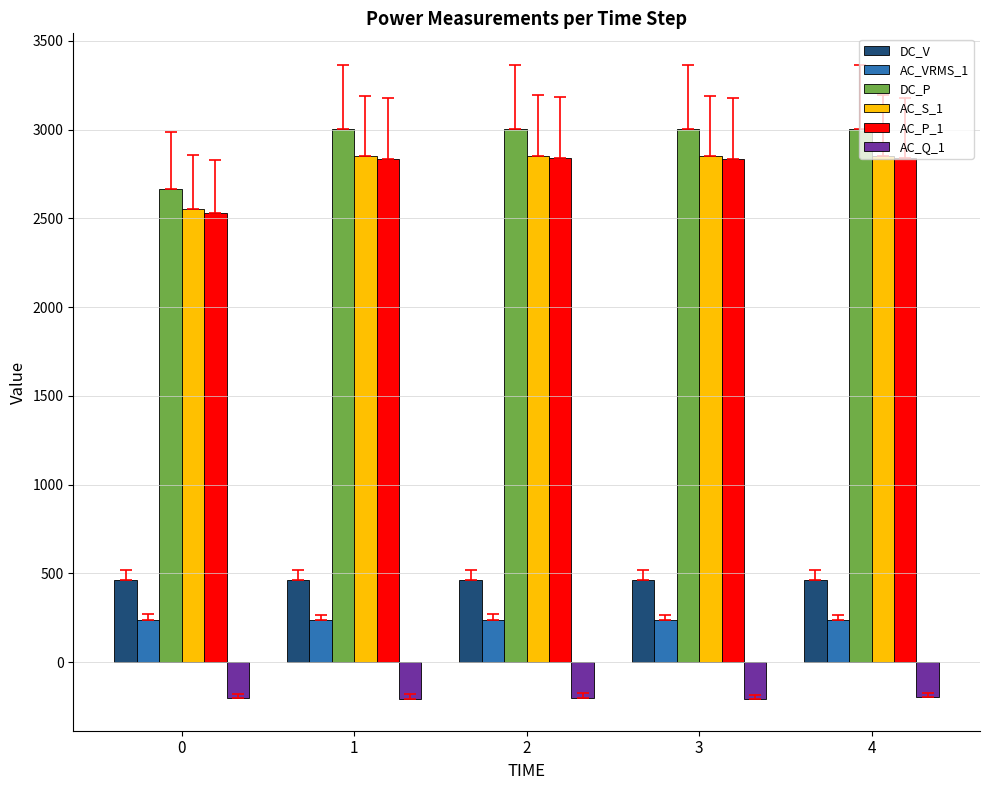

How many groups of bars are there?

5